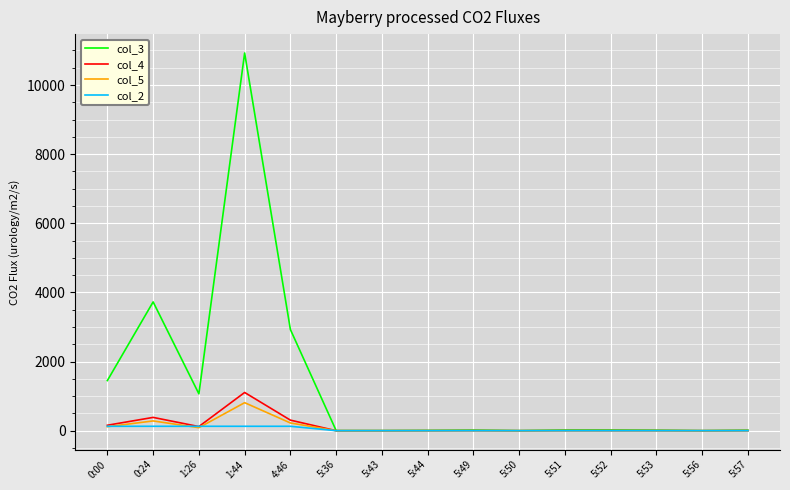

Which series has the largest total across all categories?

col_3